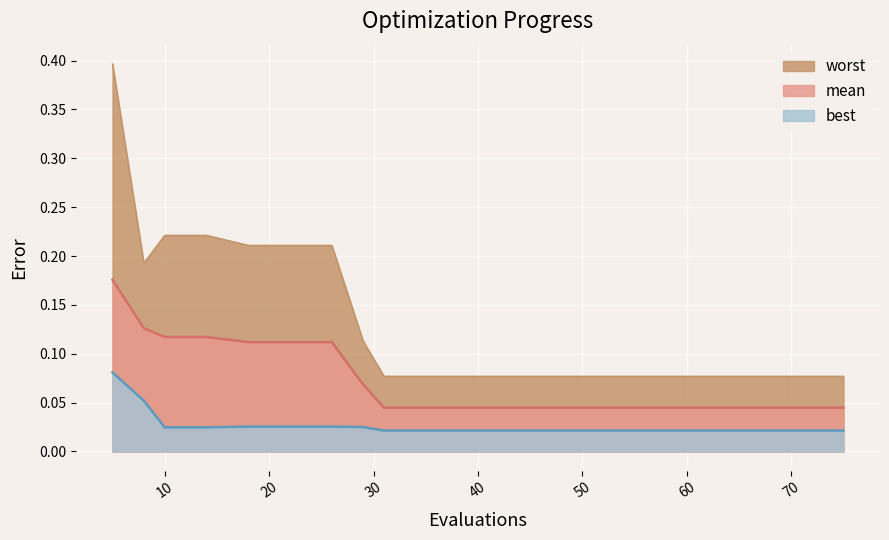

True or false: mean and worst intersect in this chart.

False